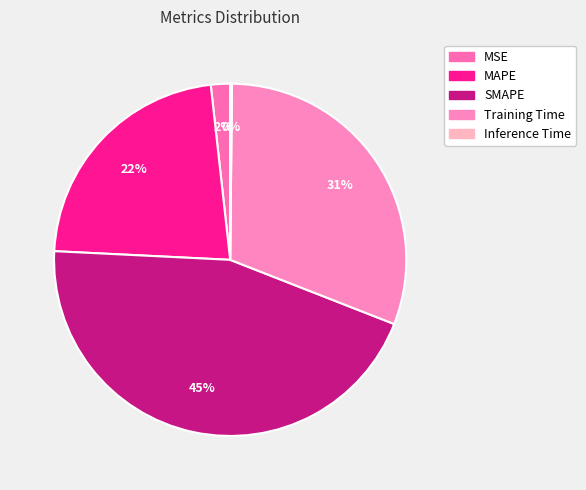

How much of the chart is everything except Inference Time?

99.8%